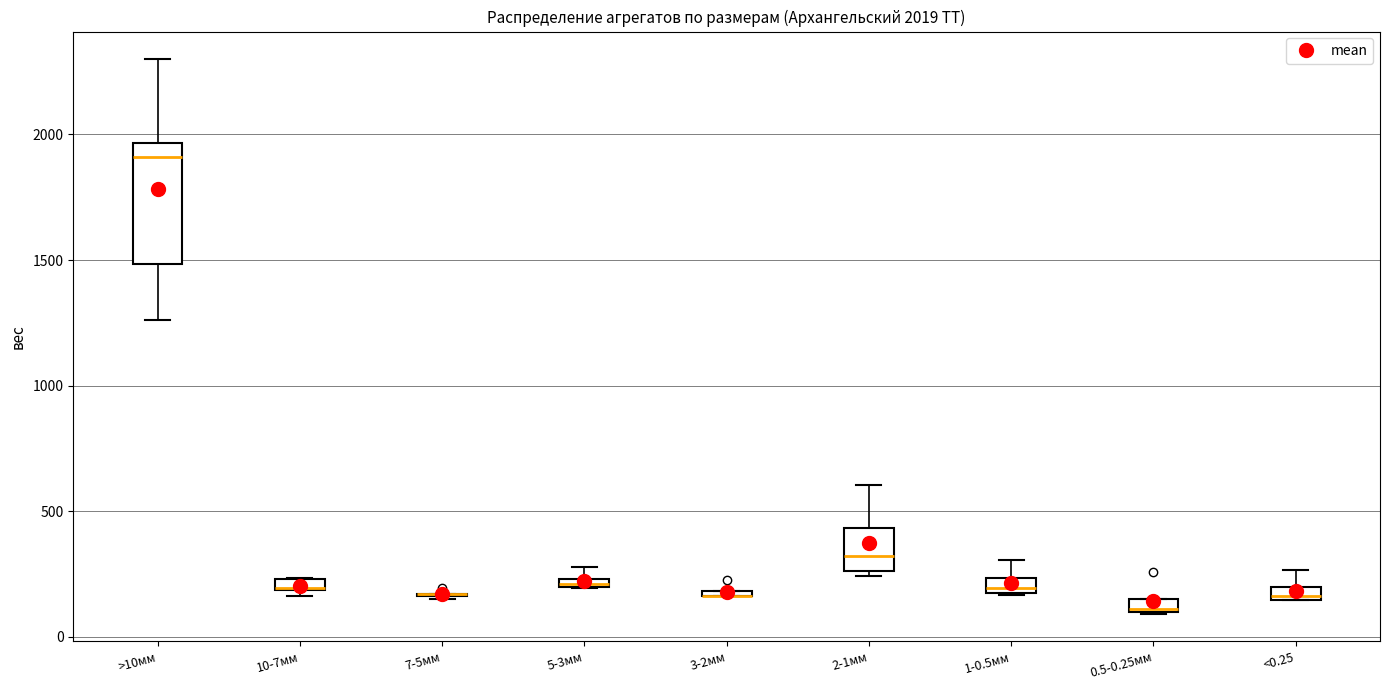

Which box is the tallest, from its lower edge to its upper edge?

>10мм